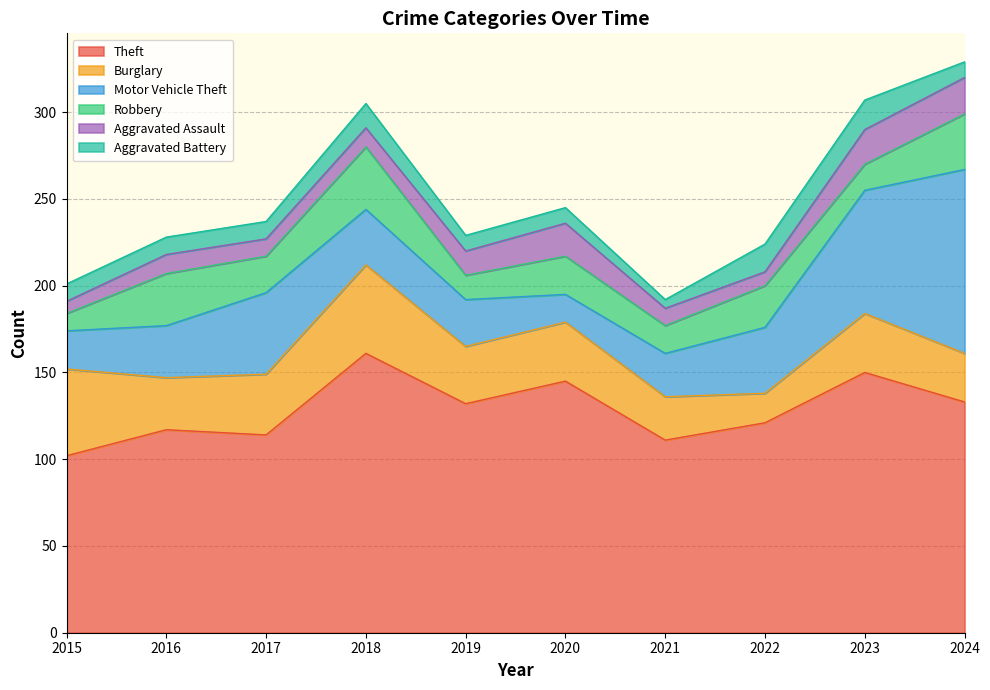

Which label corresponds to the smallest value in the chart?

2021